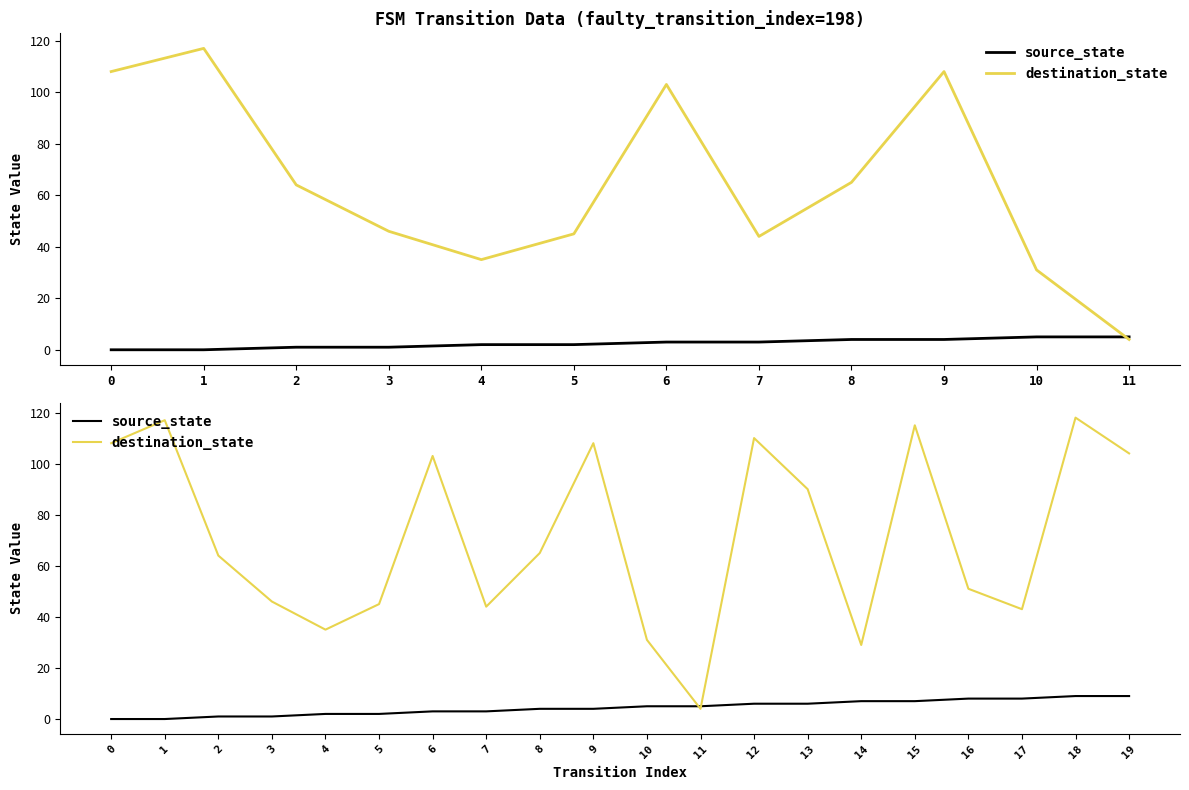

What is the value of the destination_state point at the 7th from the left?

103